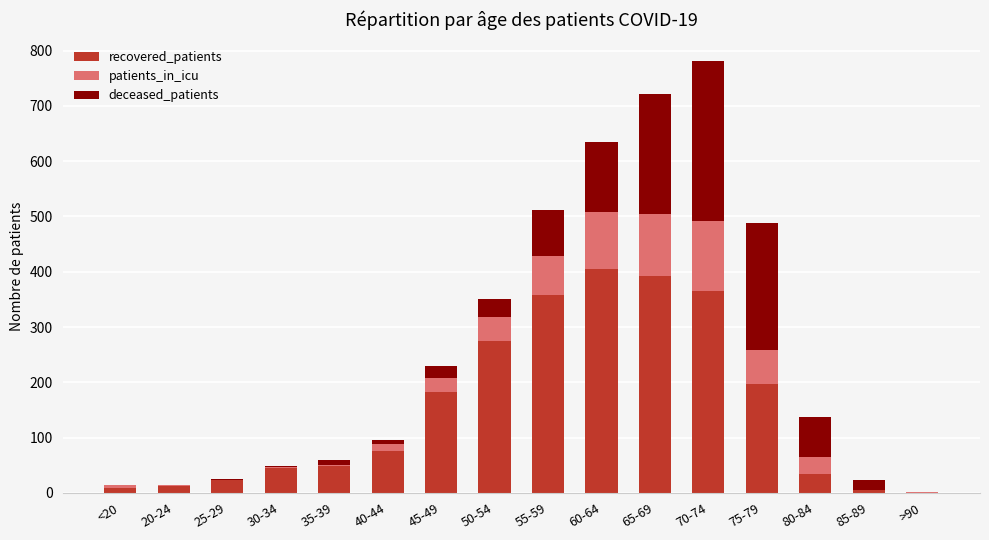

At which category is the sum across all series the highest?

70-74